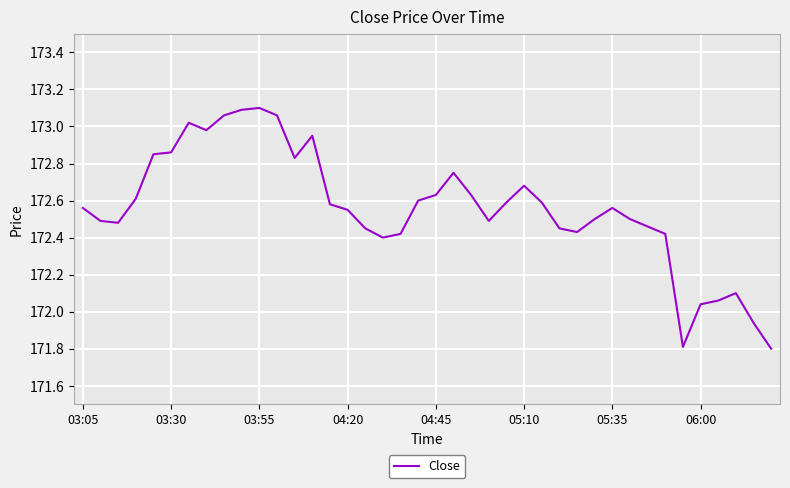

What is the difference between the maximum and minimum values?

1.3